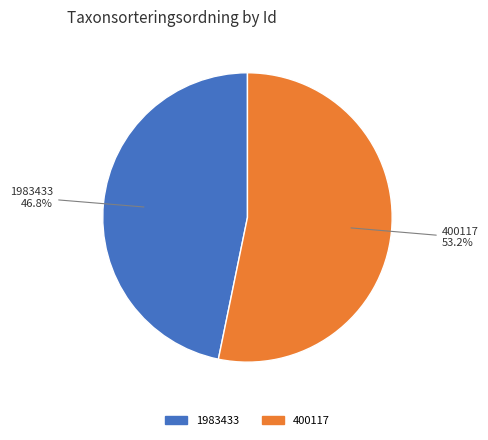

To the nearest percent, what is the difference between the 1983433 and 400117 slice percentages?

6%